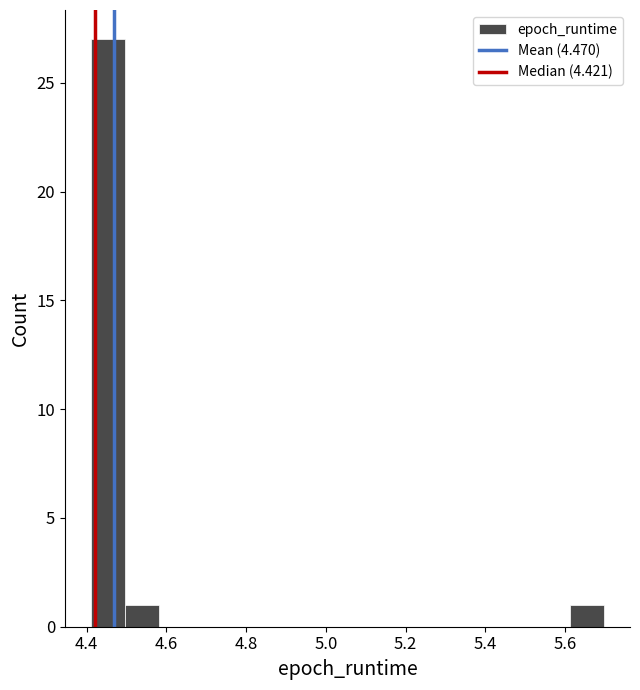

Which range on the x-axis has the tallest bar?

4.42 to 4.50